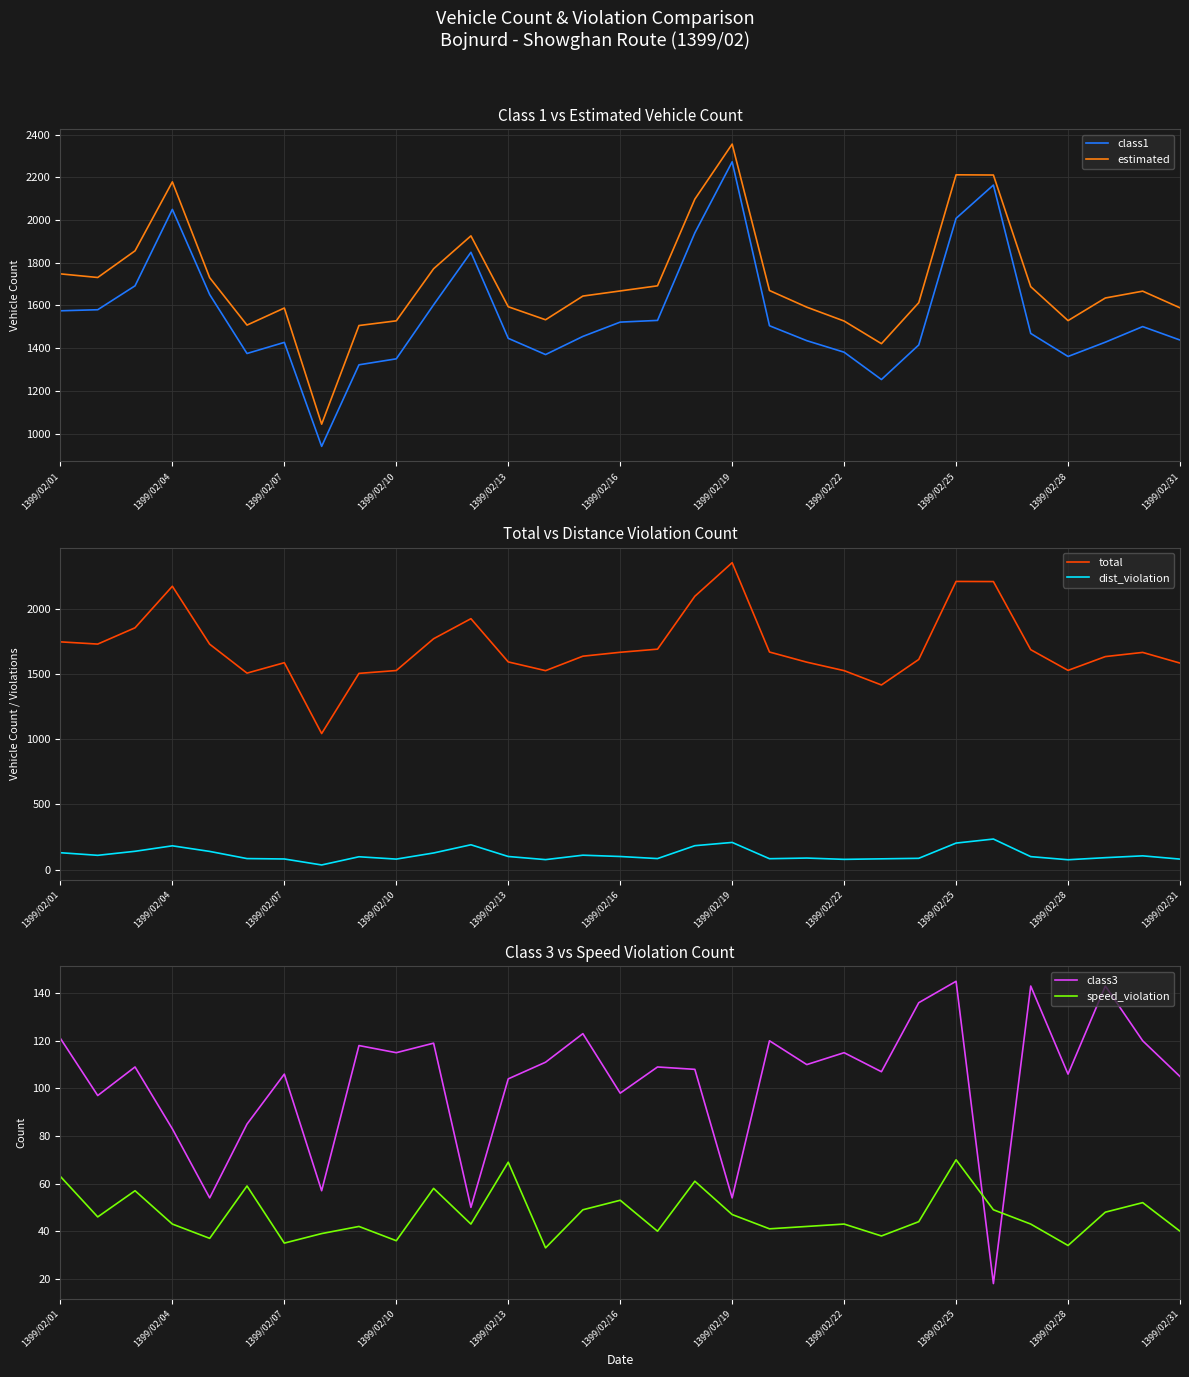

What is the maximum value for estimated?

2356